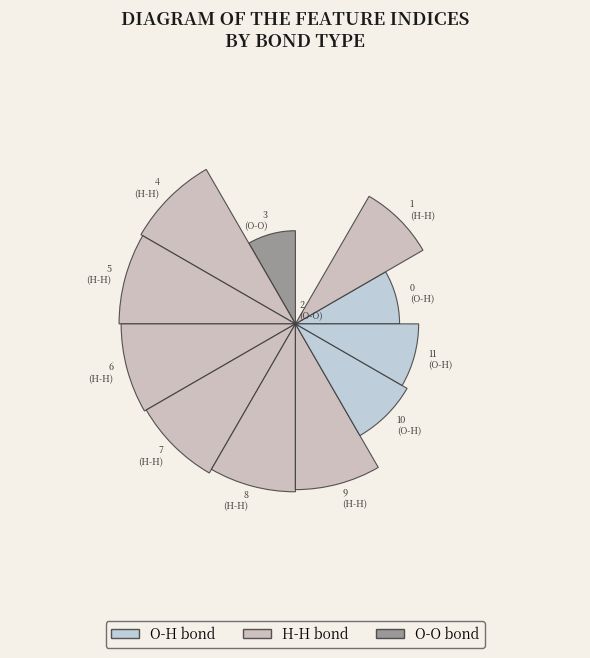

What is the change in value from 2 to 10?

+23